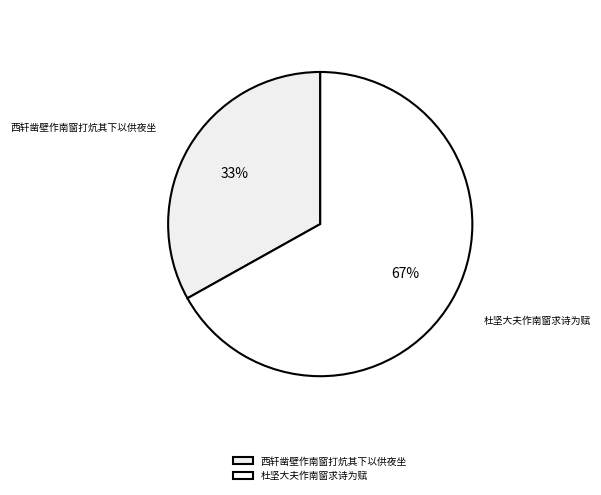

What percentage is the 西轩凿壁作南窗打炕其下以供夜坐 slice, to the nearest percent?

33%